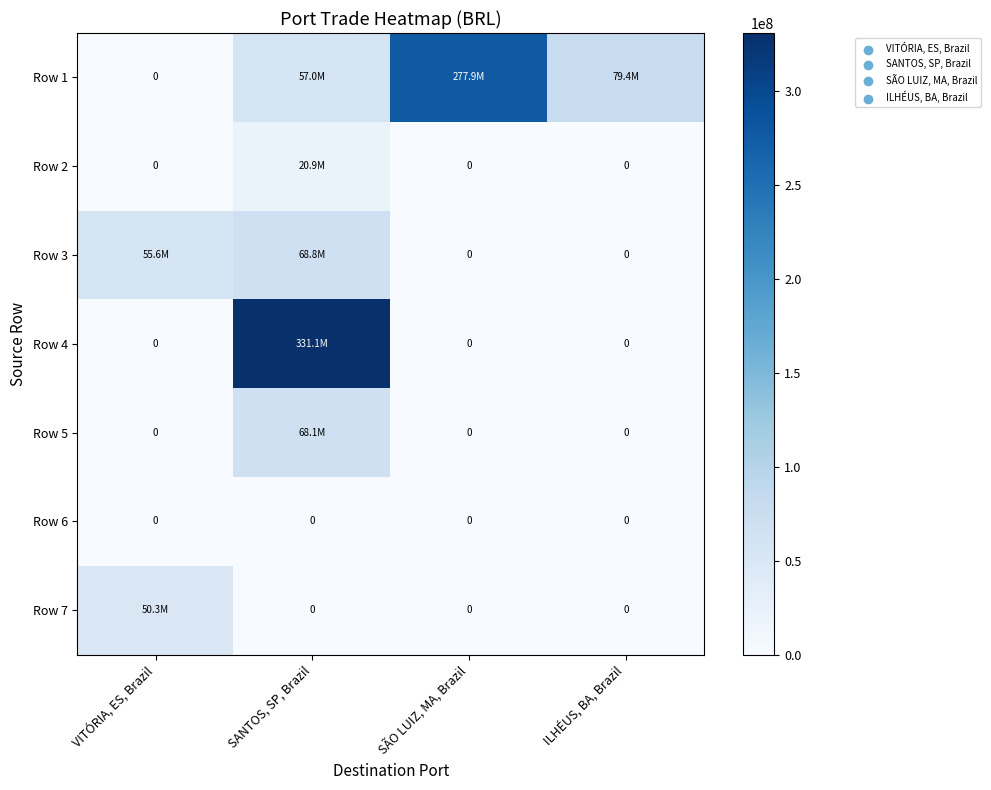

Rank the series by their maximum value, from lowest to highest.

Row 6, Row 2, Row 7, Row 5, Row 3, Row 1, Row 4